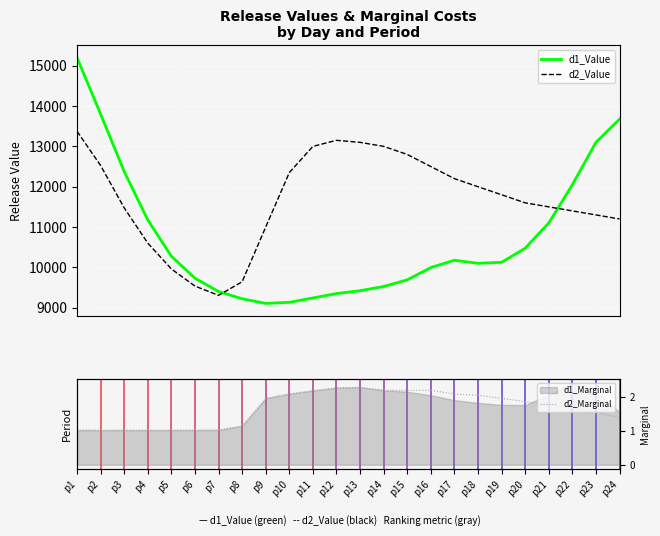

Where does the d2_Value series first go above 11800?

p1